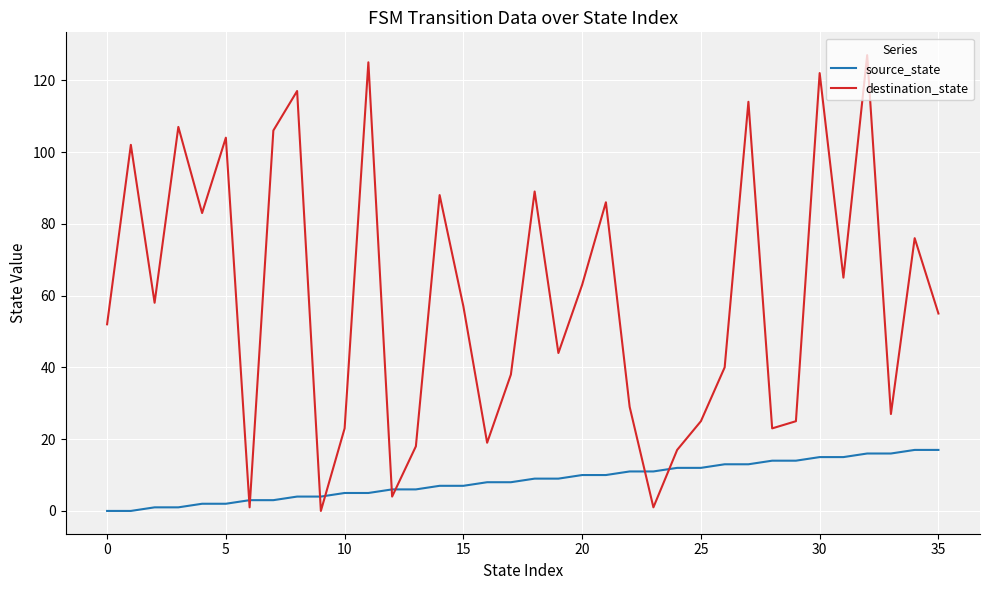

Which series has the largest total across all categories?

destination_state